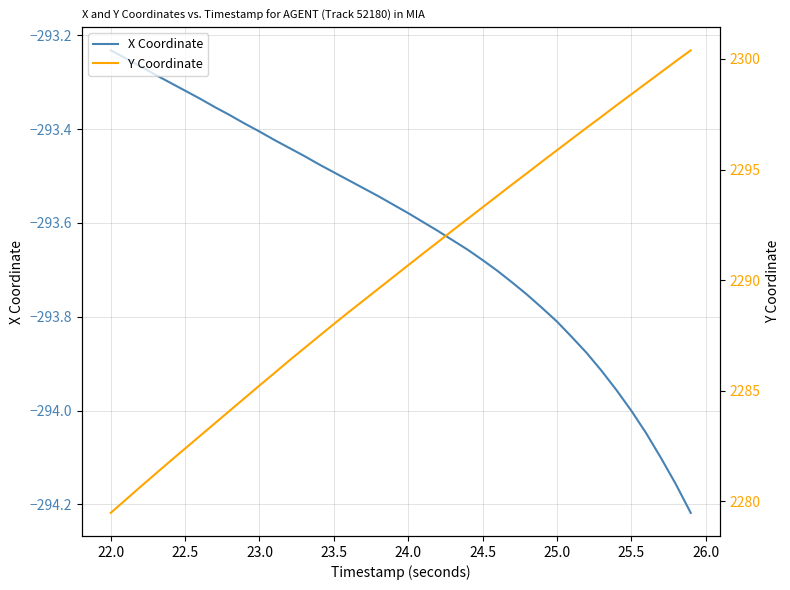

How many values in the Y Coordinate series exceed 2290?

21